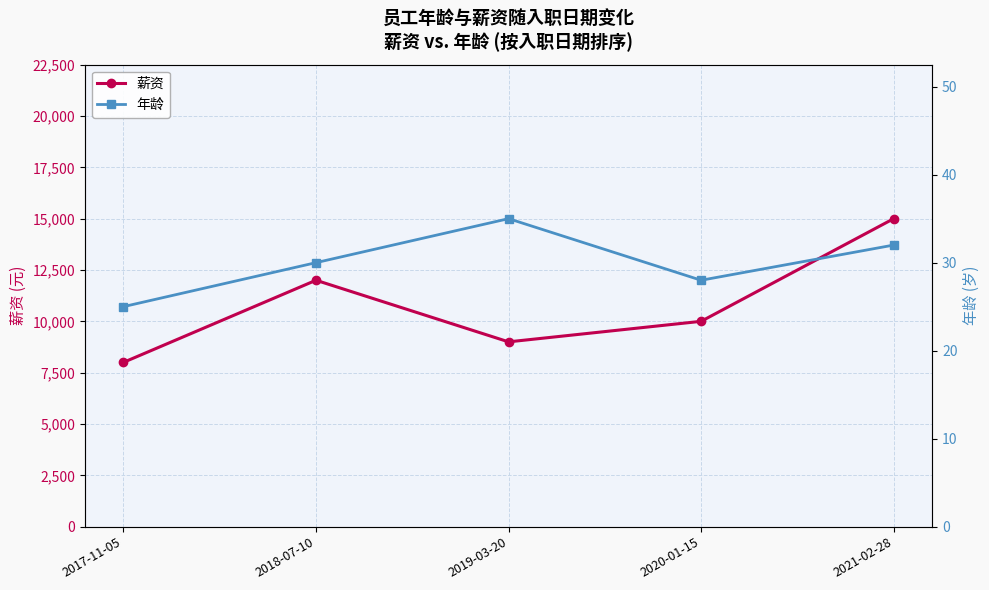

What is the value of the 年龄 point at the 4th from the left?

28